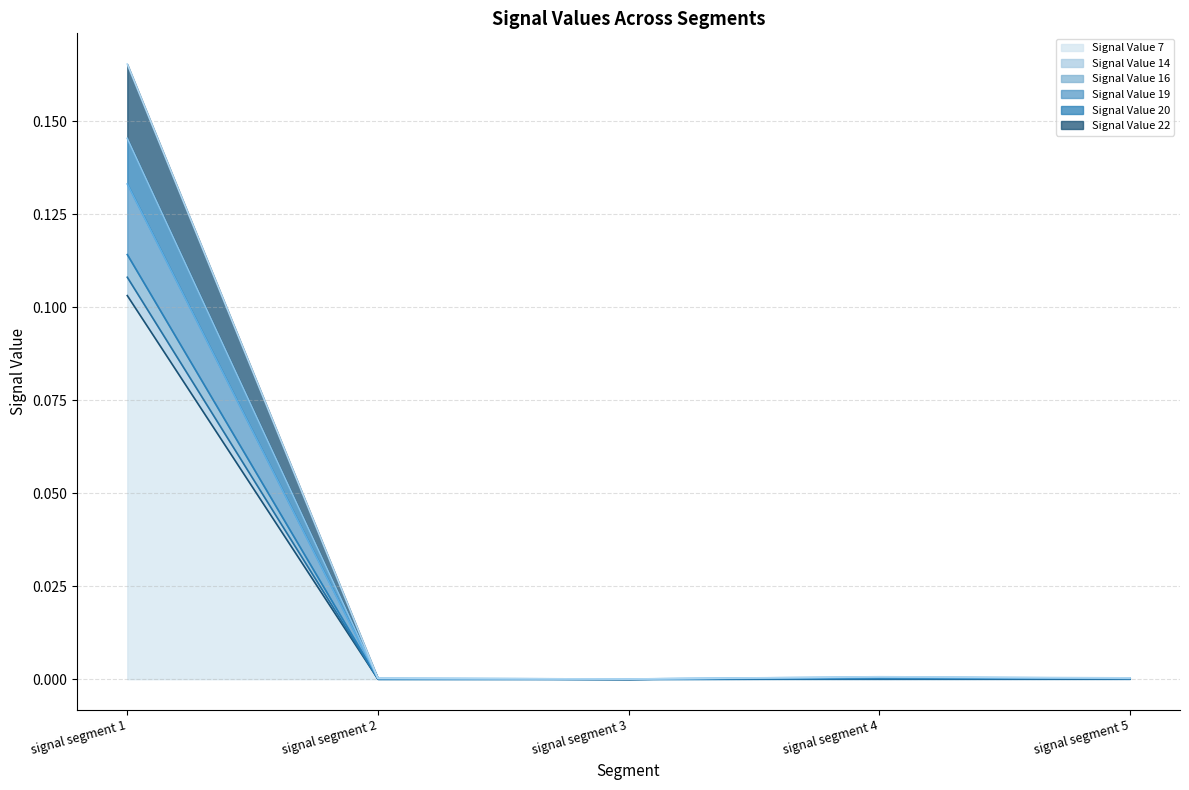

At how many categories does at least one series exceed 0?

5